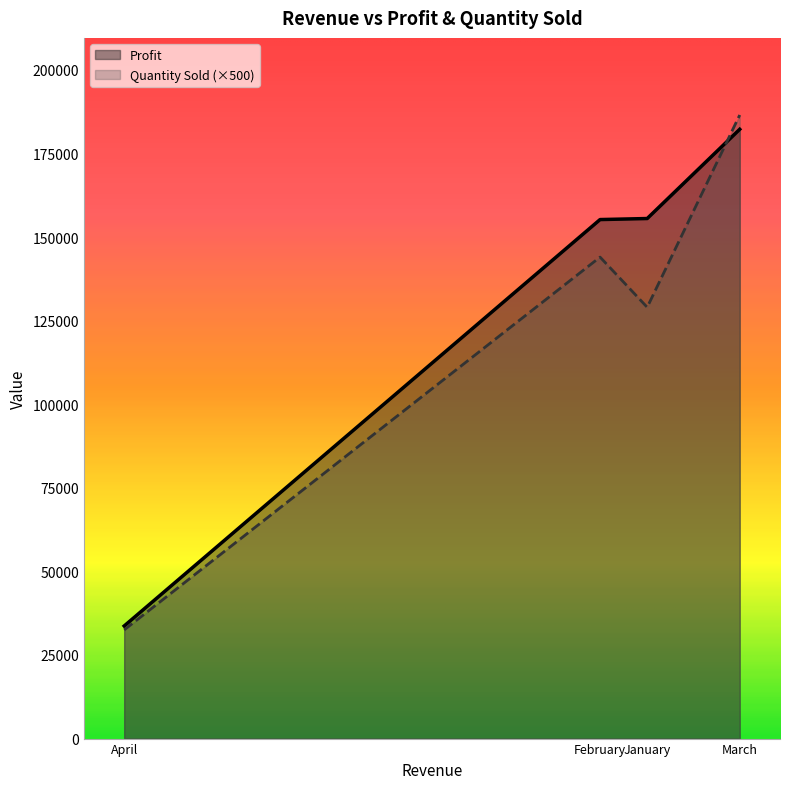

True or false: Quantity Sold has a value of 186500.0 at March.

True